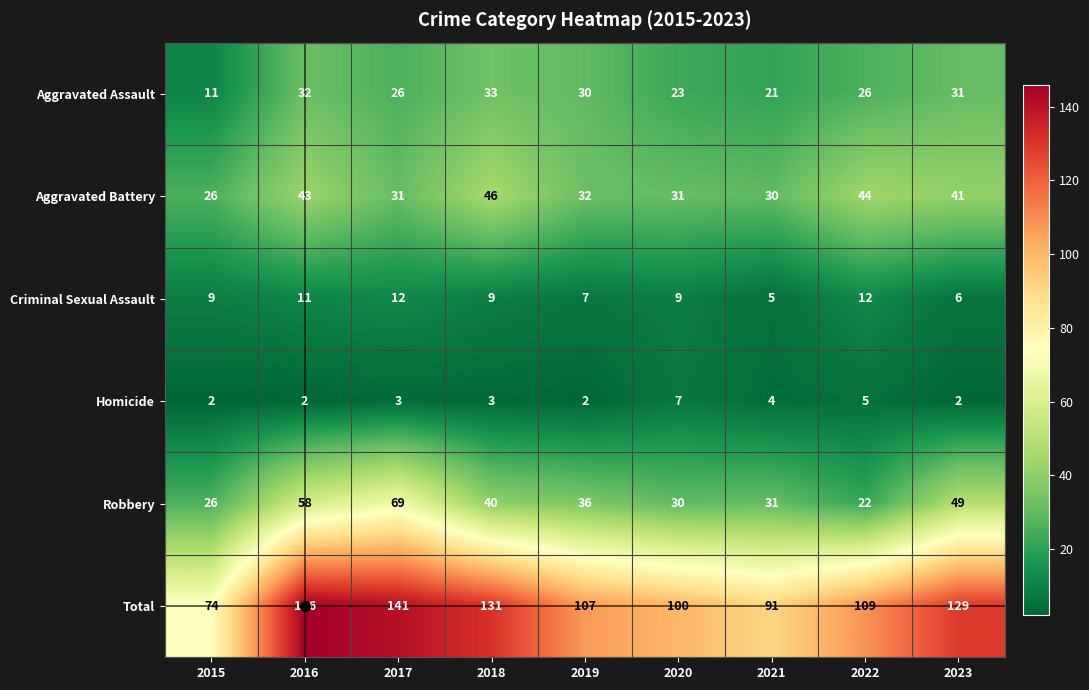

List the series in order of their peak value, highest first.

Total, Robbery, Aggravated Battery, Aggravated Assault, Criminal Sexual Assault, Homicide